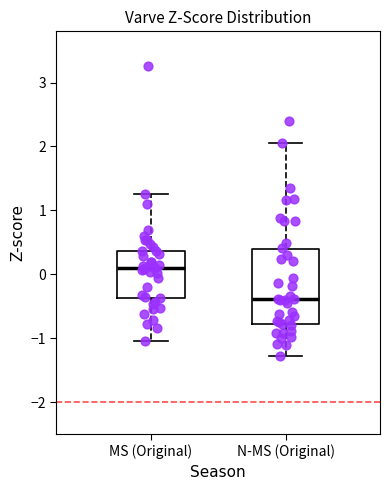

Reading left to right, transcribe this box plot: for each box, give where its median line is, the range the box spans, and where its two whiskers end, as read against the y-axis. The values are not printed on the chart, so give them approximately, as read against the axis.

MS (Original): median 0.1, box -0.4 to 0.4, whiskers -1.0 to 1.3
N-MS (Original): median -0.4, box -0.8 to 0.4, whiskers -1.3 to 2.1